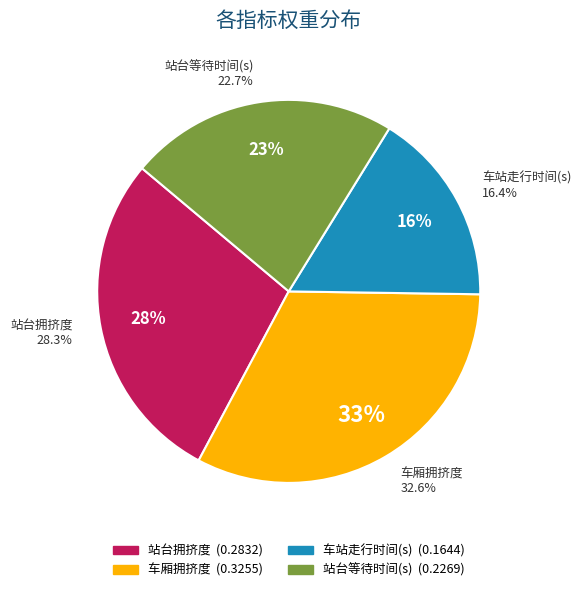

Rank the categories by value from highest to lowest.

车厢拥挤度, 站台拥挤度, 站台等待时间(s), 车站走行时间(s)